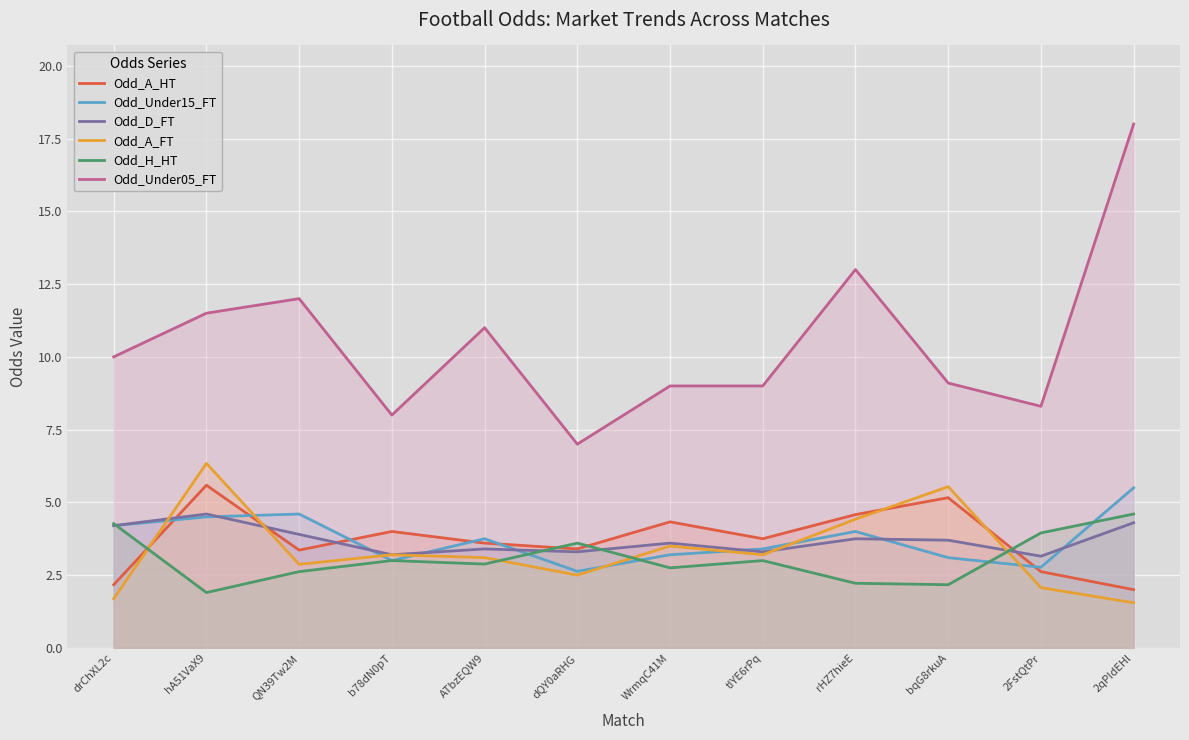

What is the label of the 7th point from the left?

WrmqC41M